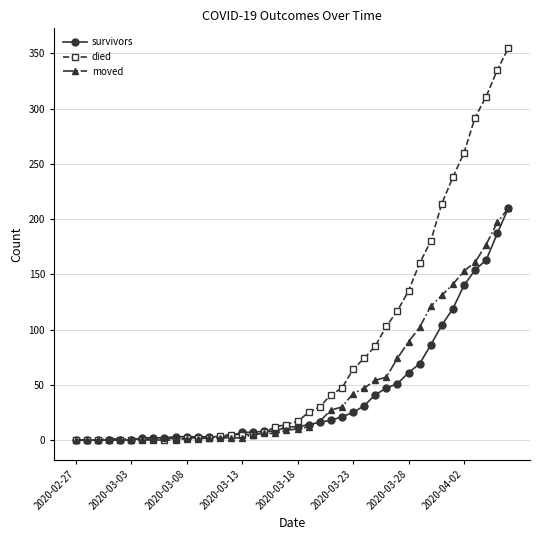

What is the maximum value for died?

355